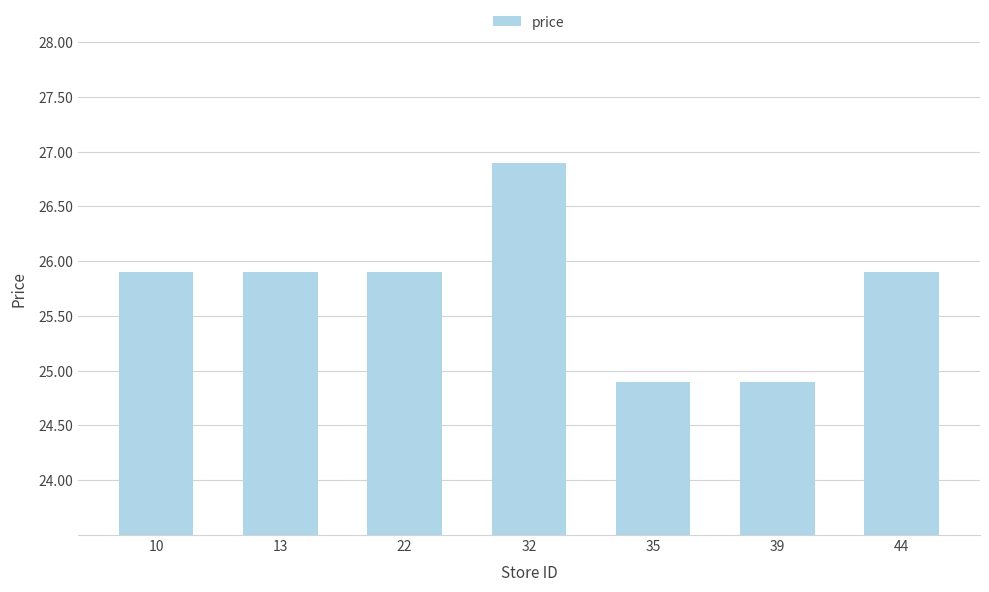

What is the value of the 6th bar from the left?

24.9